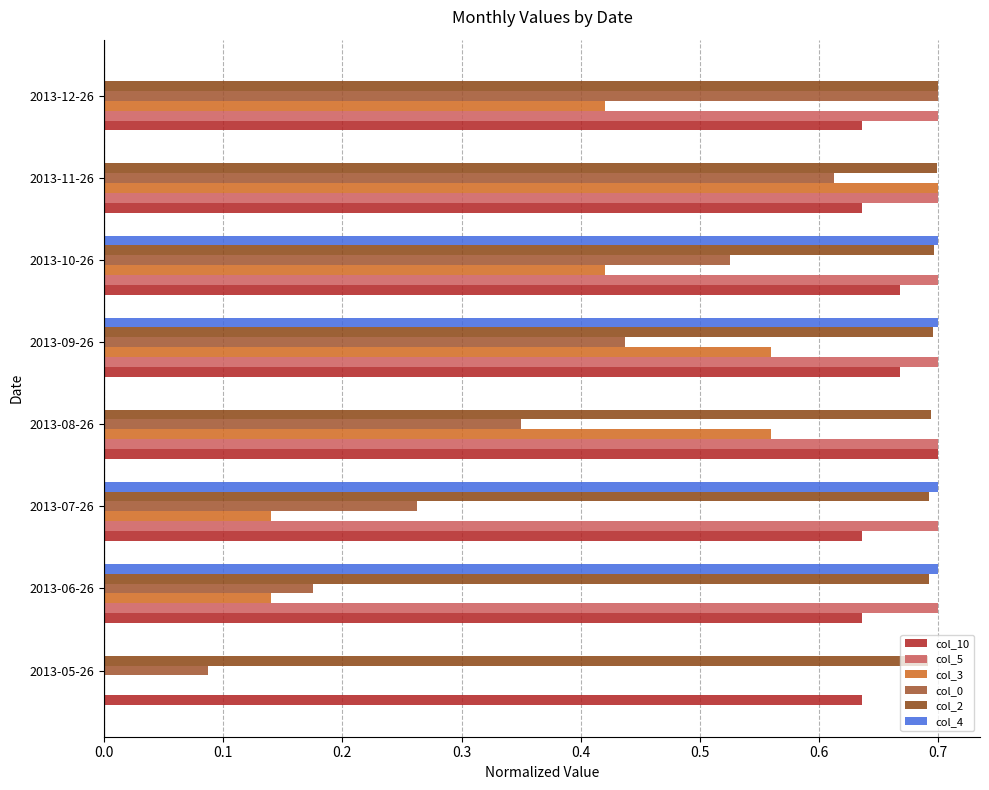

Count the number of data series in this chart.

6